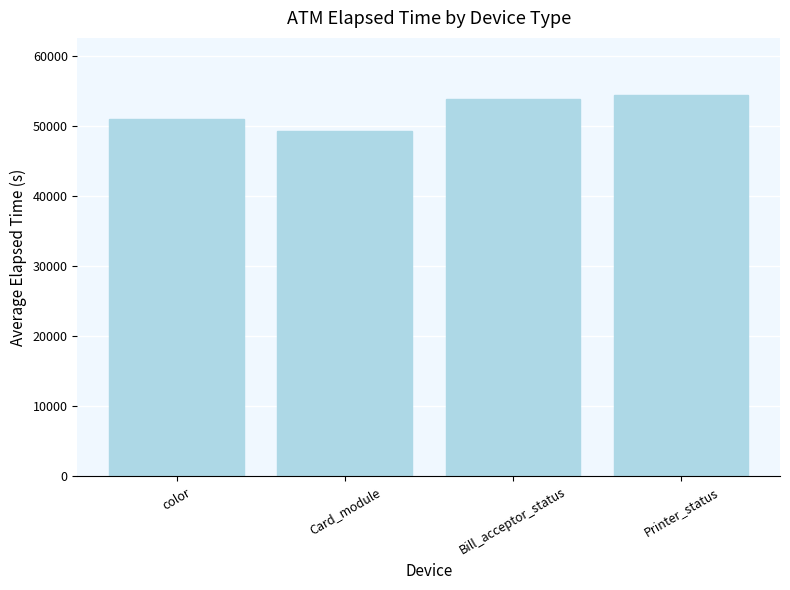

What is the average value?

52111